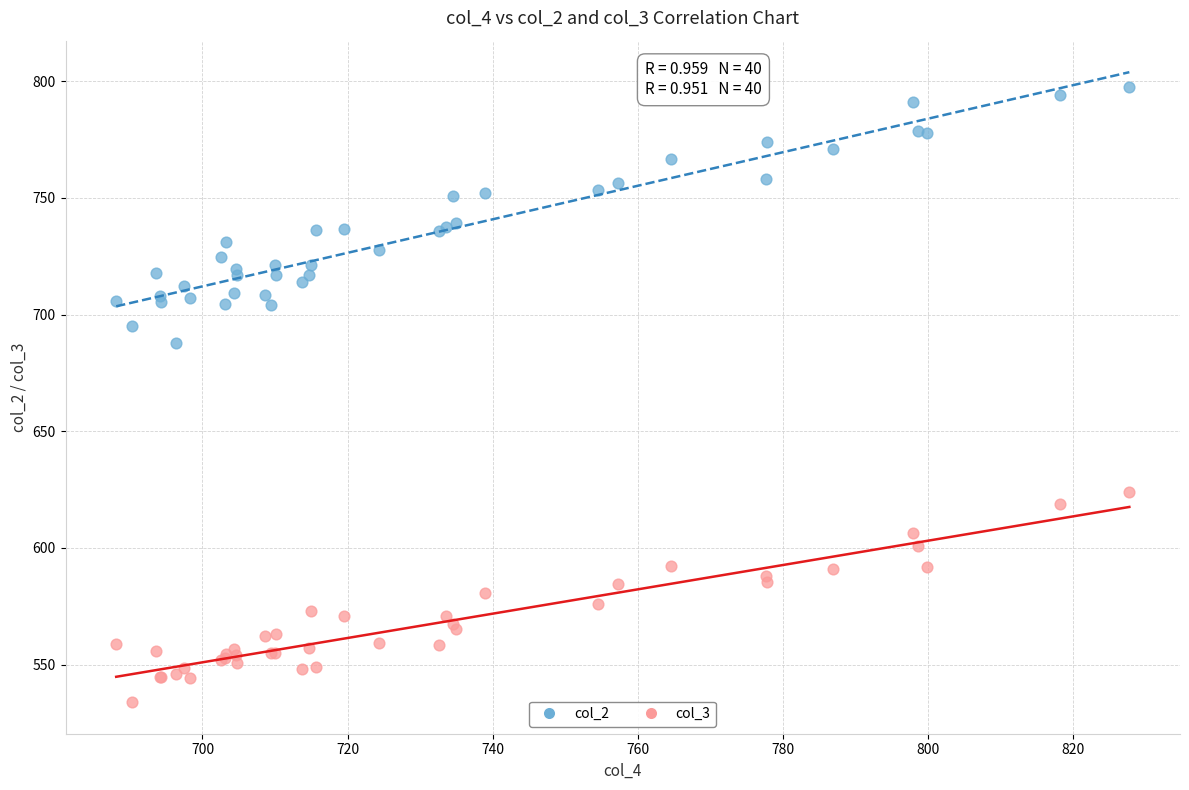

What are all the series names shown in the legend?

col_2, col_3